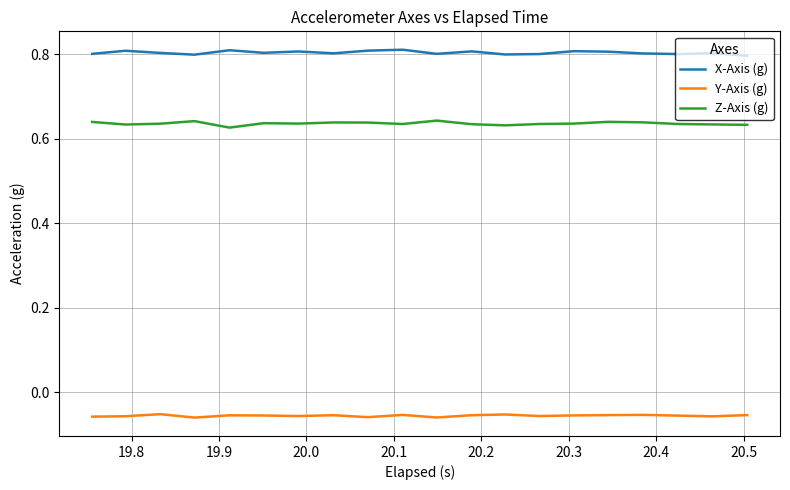

List the series in order of their overall mean, highest first.

X-Axis (g), Z-Axis (g), Y-Axis (g)